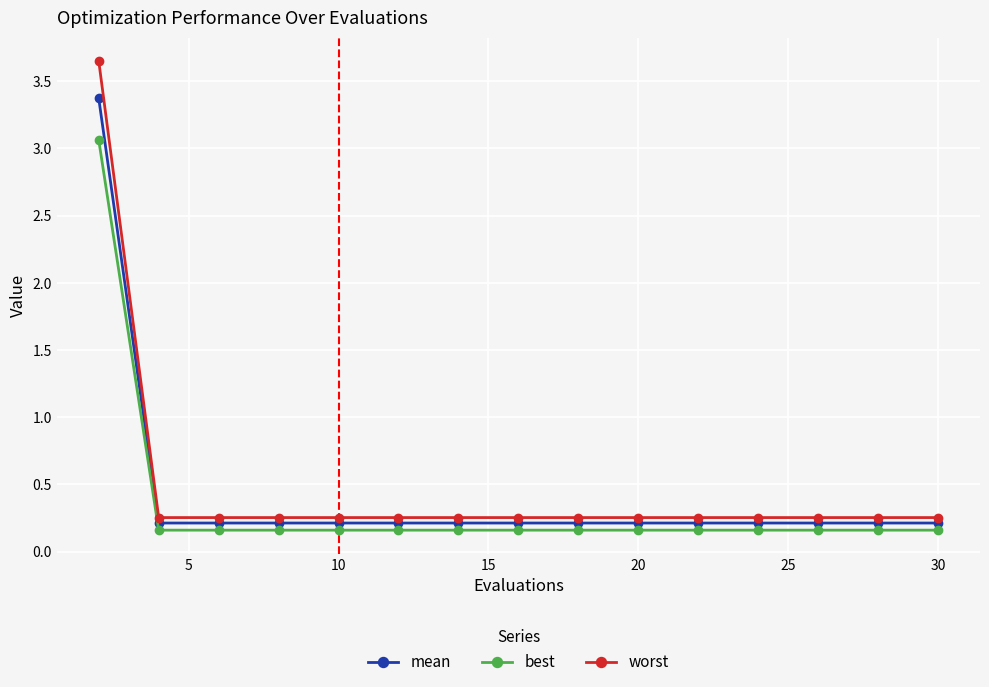

Rank the series by their maximum value, from lowest to highest.

best, mean, worst